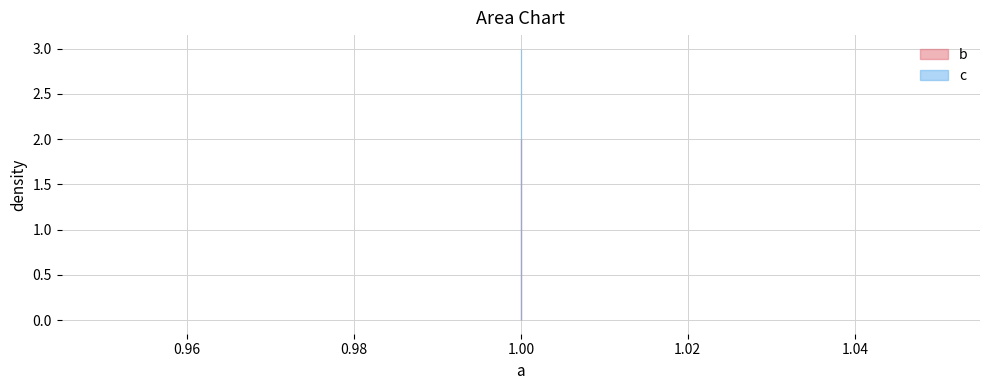

What is the value of the c point at the 2nd from the left?

3